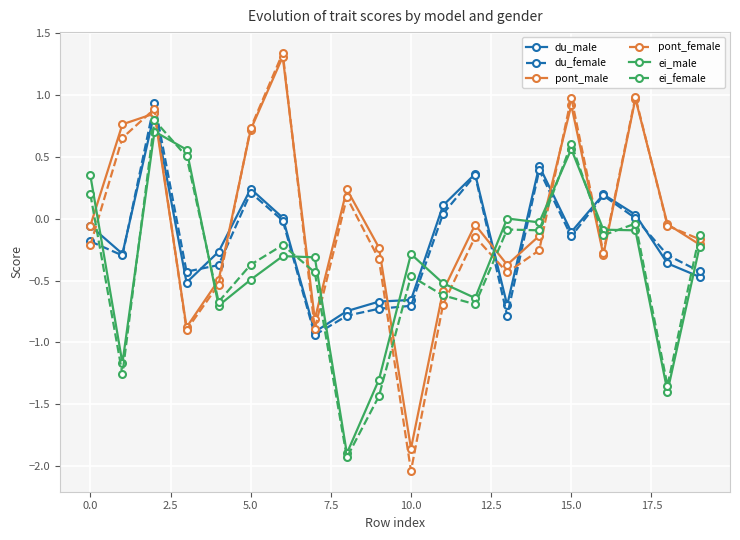

Does the chart display data point markers on the line(s)?

Yes